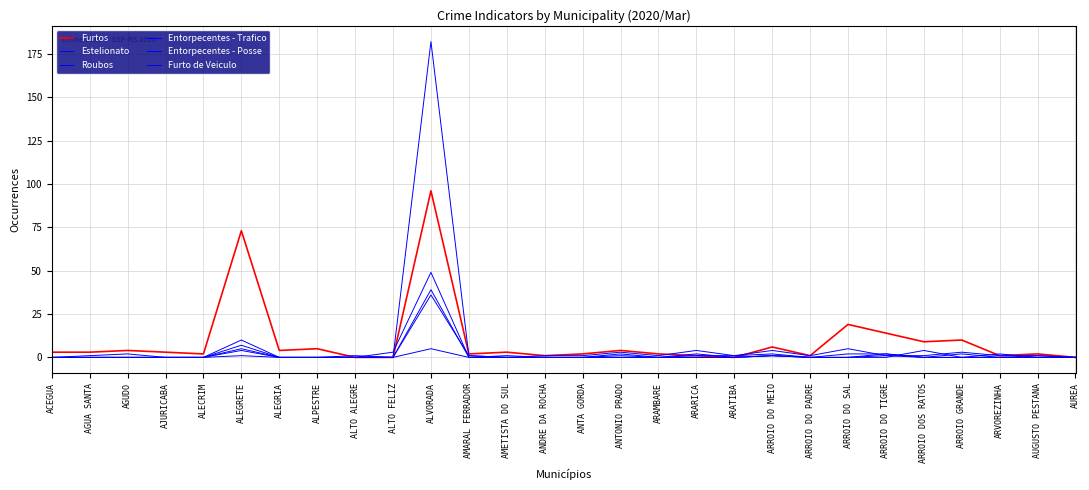

At which category is the sum across all series the highest?

ALVORADA